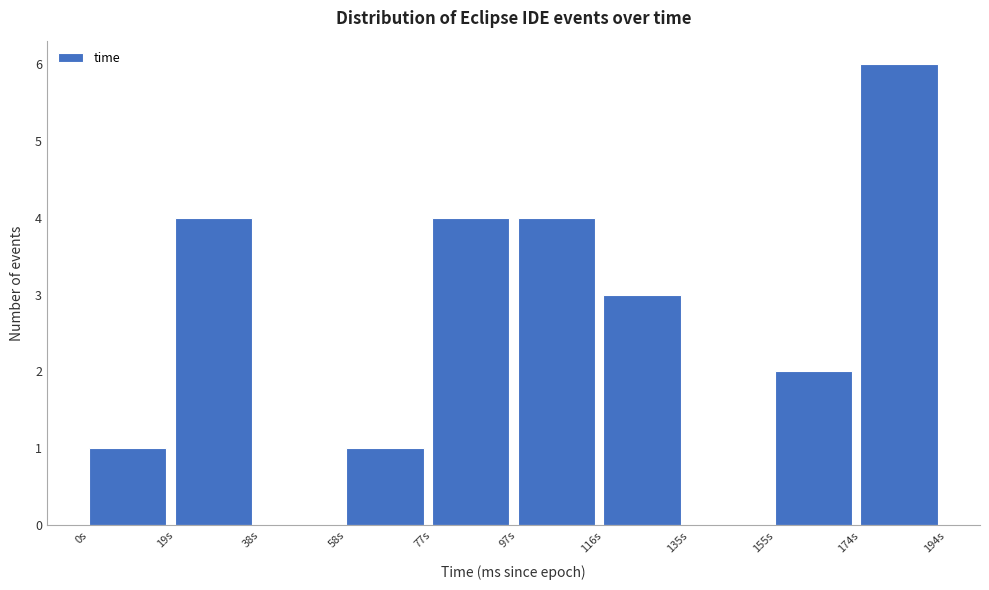

Reading left to right, transcribe this chart: for each bar, give the range it covers on the x-axis and its height. Neither the bar edges nor the heights are printed on the chart, so give them approximately, as read against the axes.

0 to 20: 1
20 to 38: 4
38 to 58: 0
58 to 78: 1
78 to 98: 4
98 to 116: 4
116 to 136: 3
136 to 156: 0
156 to 174: 2
174 to 194: 6